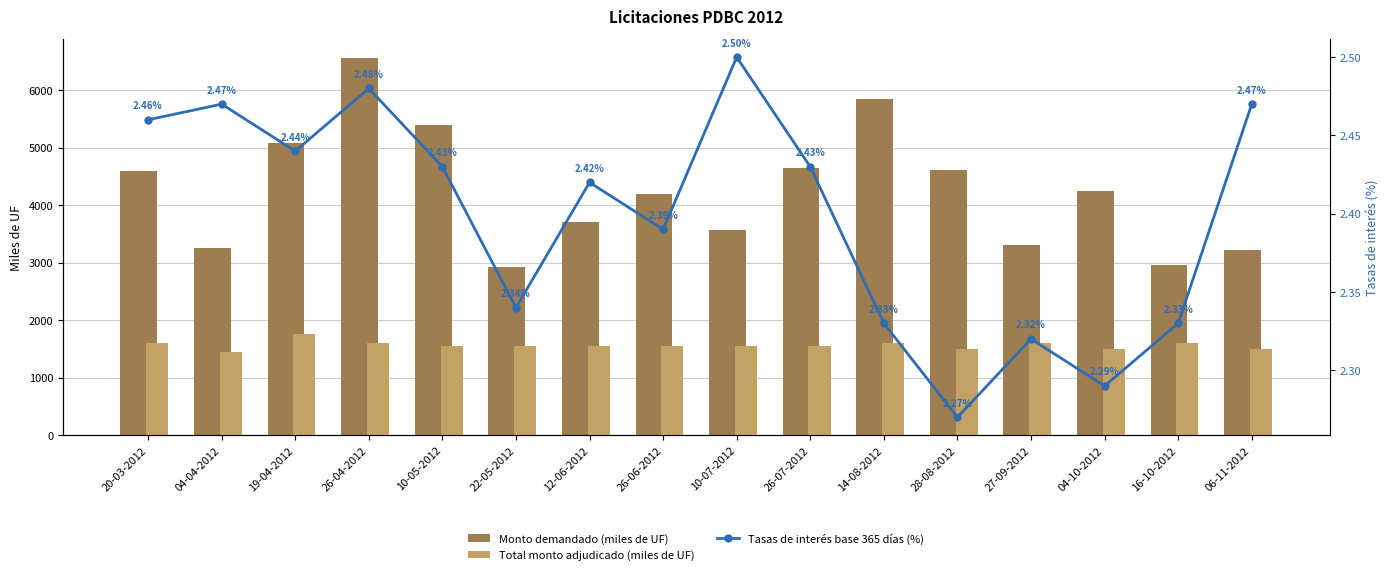

True or false: Tasas de interés base 365 días (%) has a value of 4.3 at 04-04-2012.

False